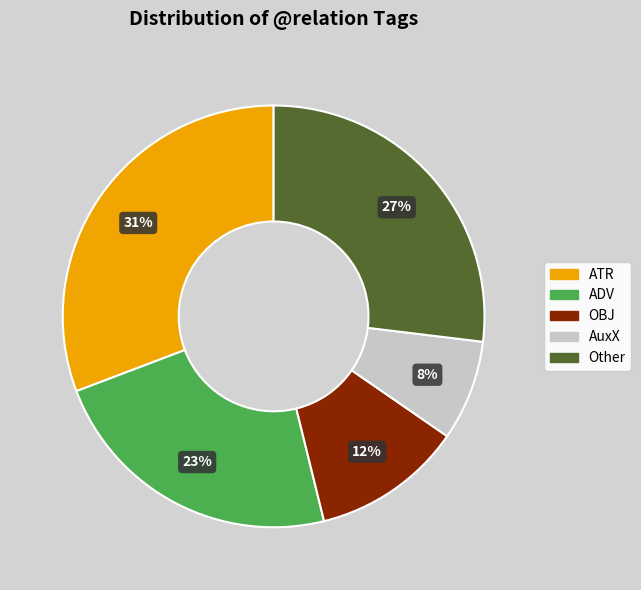

Between ADV and AuxX, which is larger?

ADV